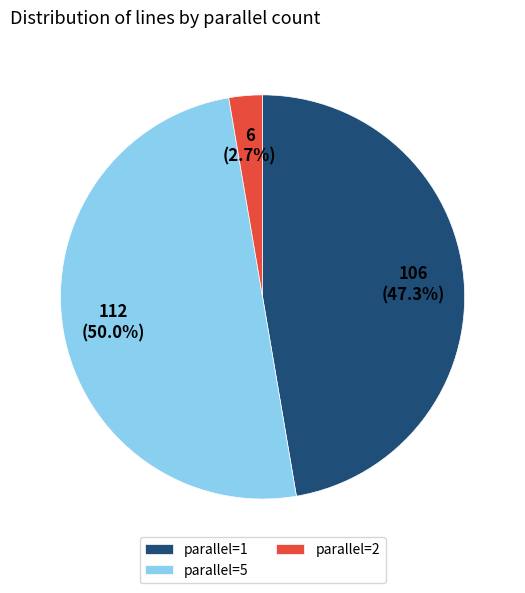

Do parallel=5 and parallel=1 together represent more than half of the pie?

Yes